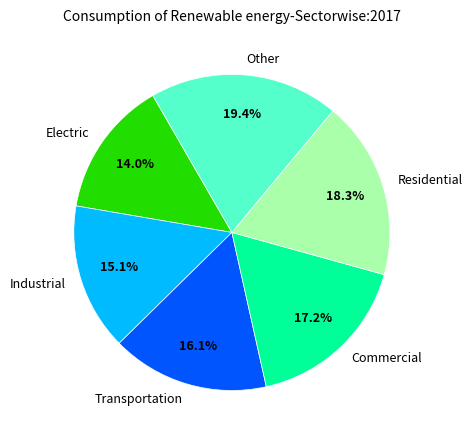

How many slices are in this pie chart?

6